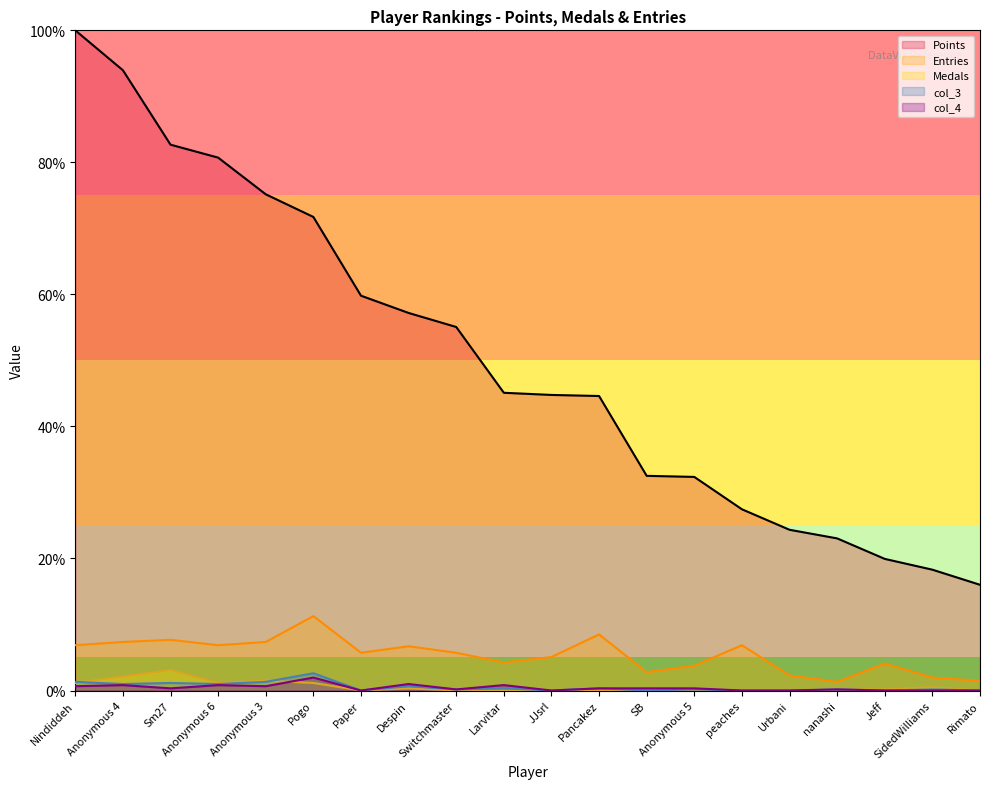

What is the value of the Entries point at the 20th from the left?

1.5